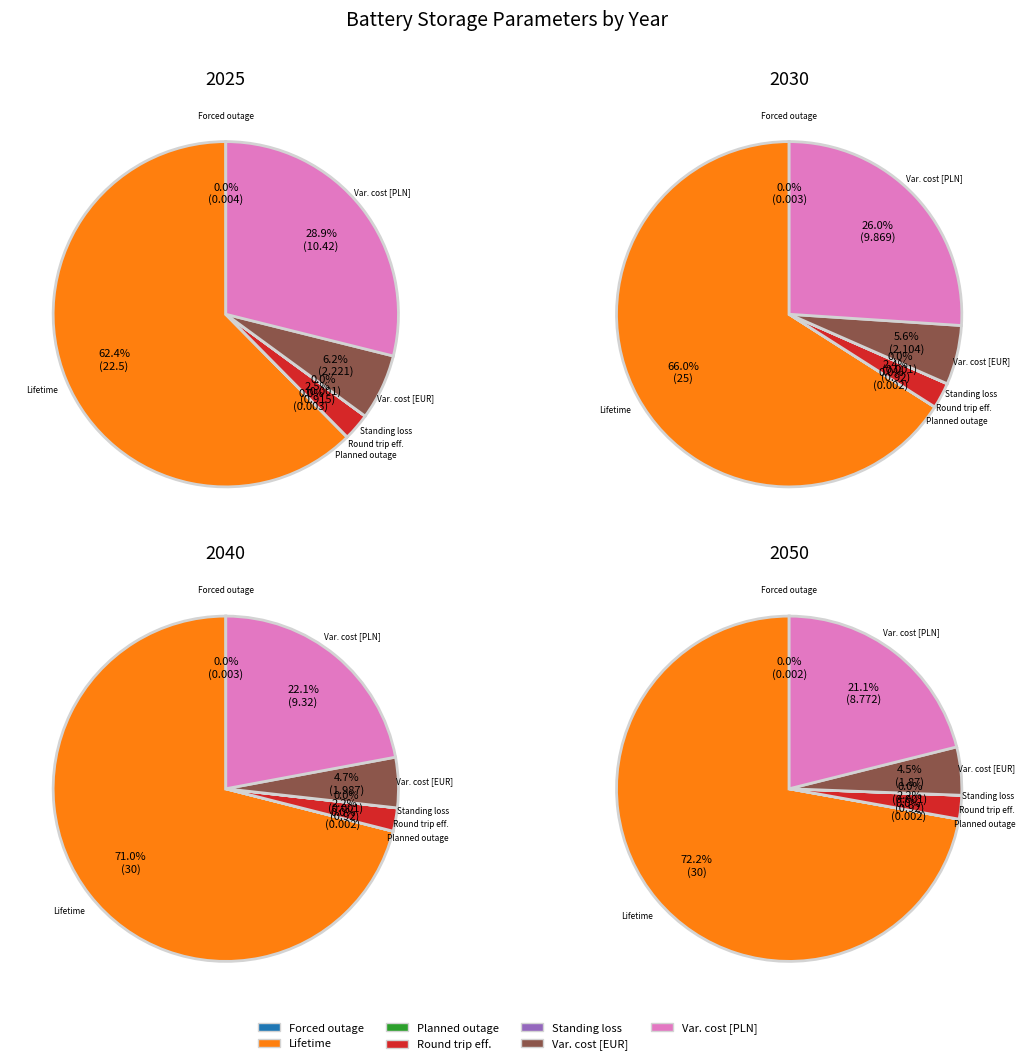

Is it true that values_2050 is 8% of the pie?

False